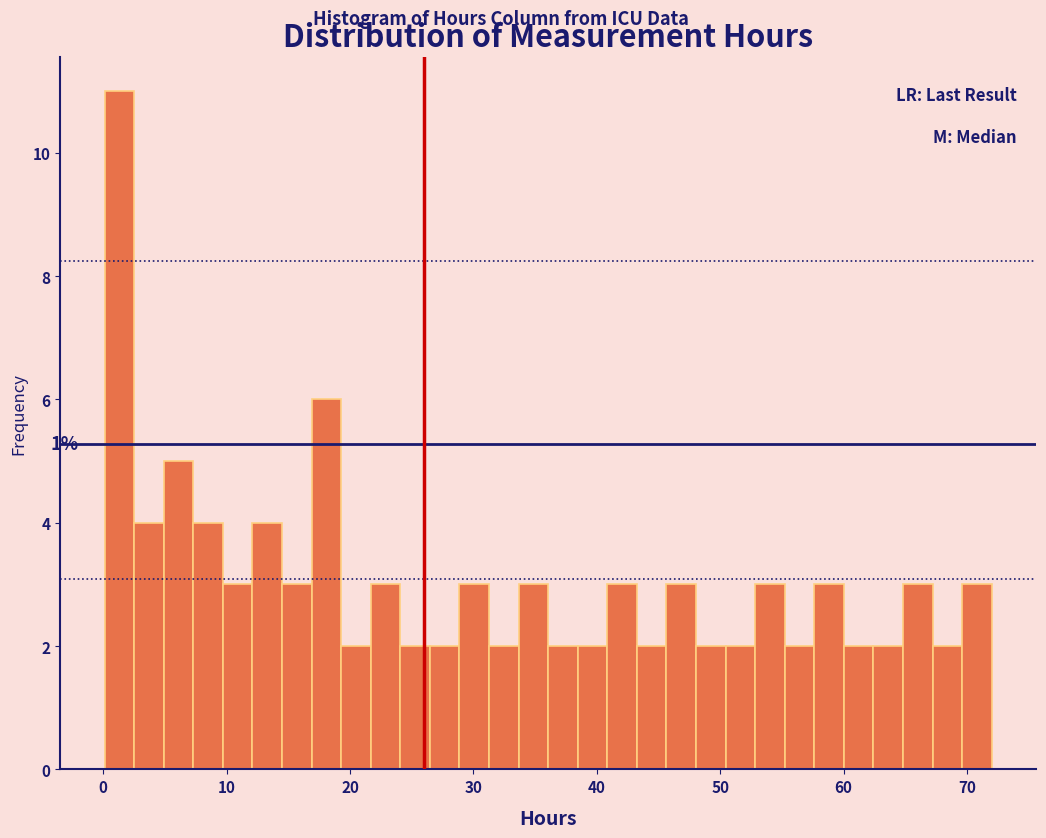

Around what value on the x-axis is the tallest bar? Give the approximate position of its centre, as read against the axis.

1